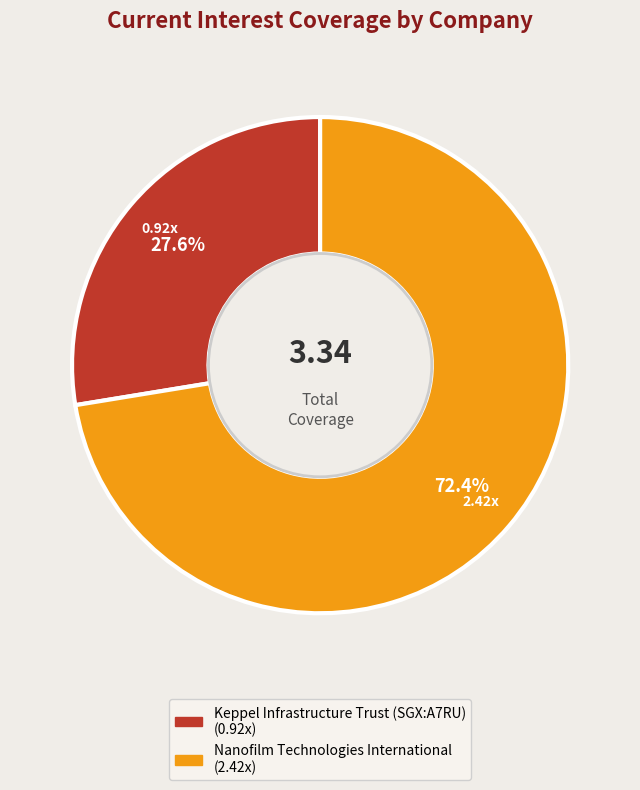

To the nearest percent, what is the difference between the largest and smallest slice percentages?

45%